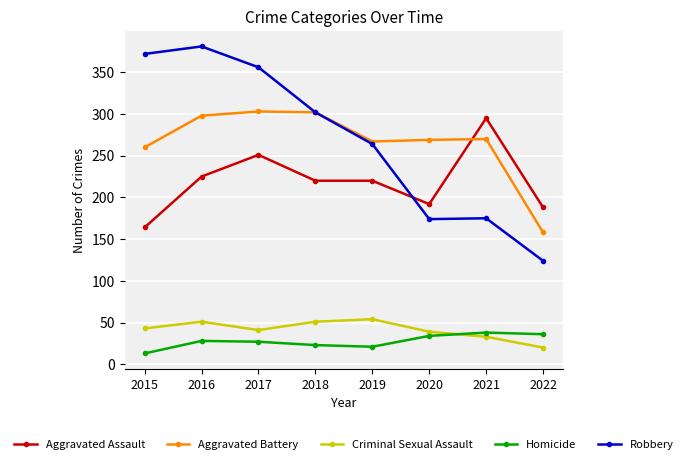

What is the value of the Robbery point at the 6th from the left?

174